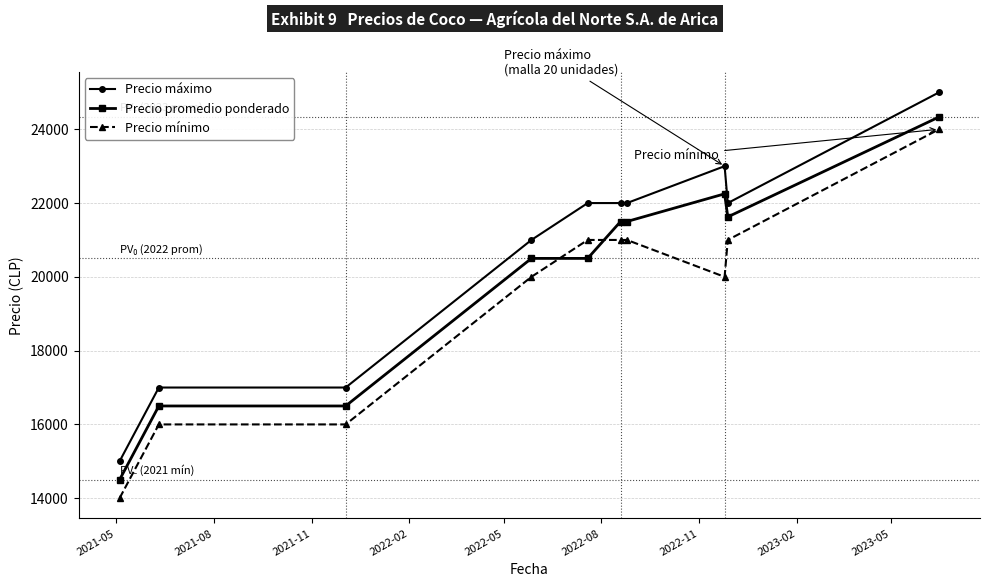

How many values in the Precio máximo series are below 22000?

4